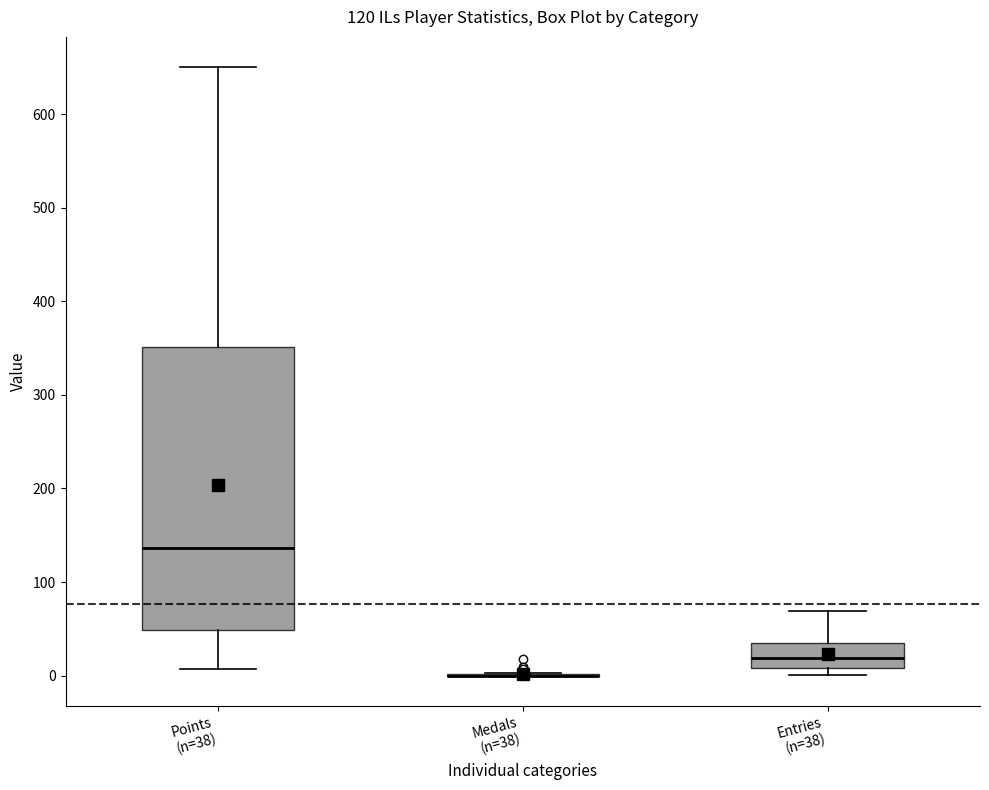

Which box is the tallest, from its lower edge to its upper edge?

Points (n=38)